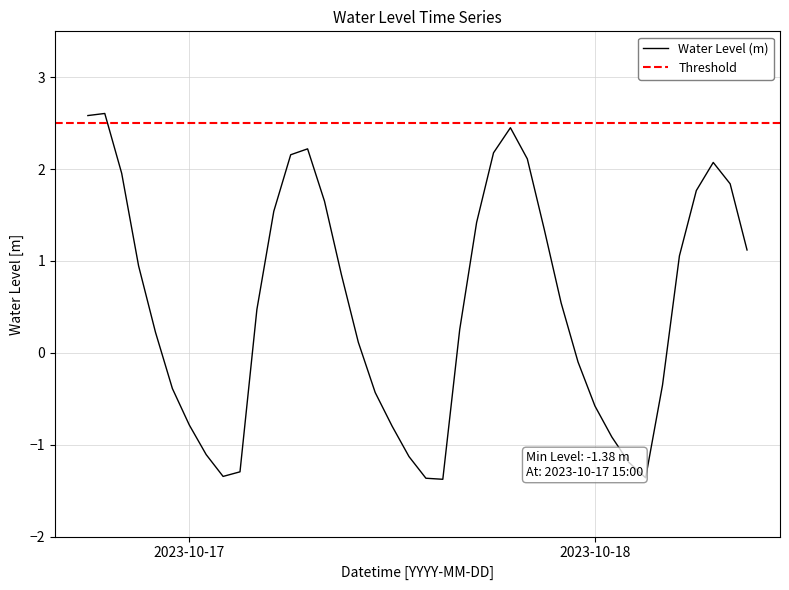

True or false: the data shows 1.8 at 2023-10-18 08:00:00.

True